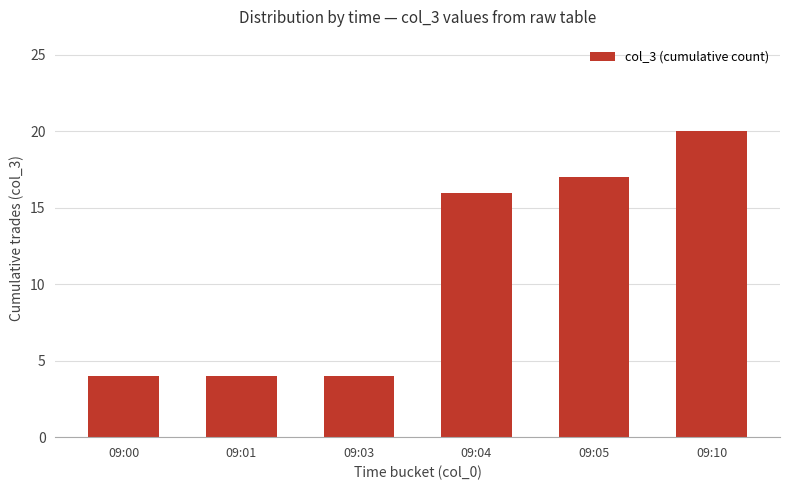

Does the chart contain any negative values?

No